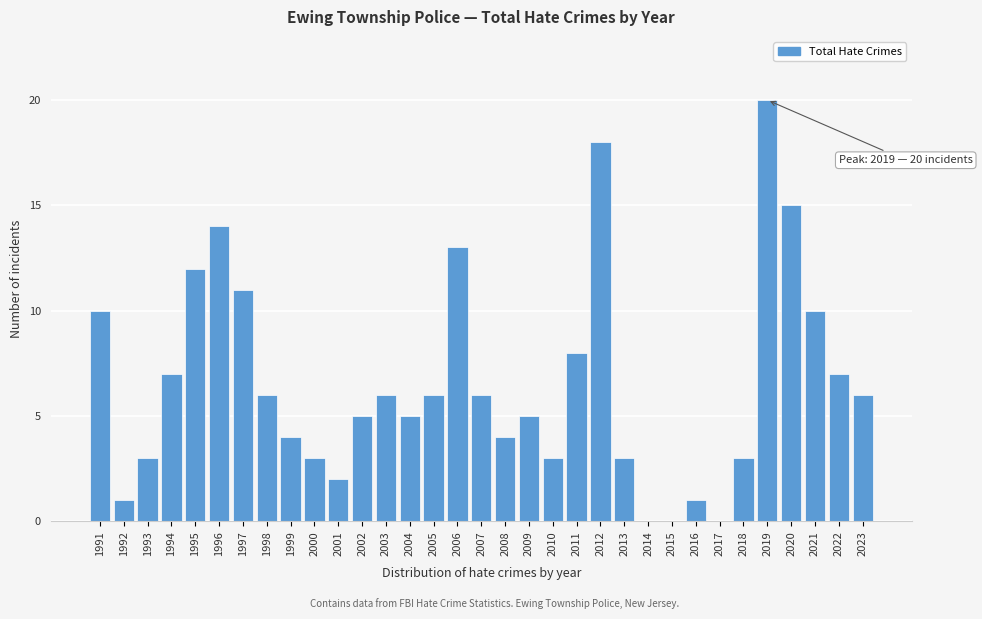

What is the sum of the values at 2009 and 1994?

12